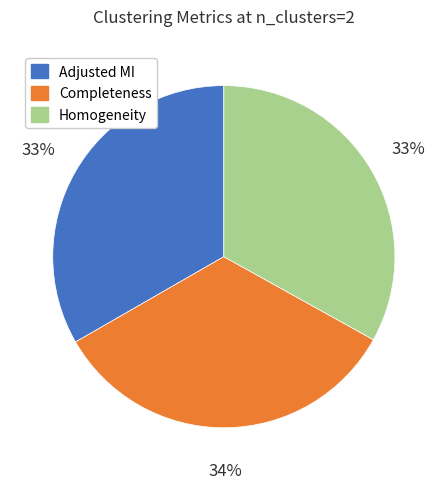

Combined, do Completeness and Adjusted MI account for over 50%?

Yes